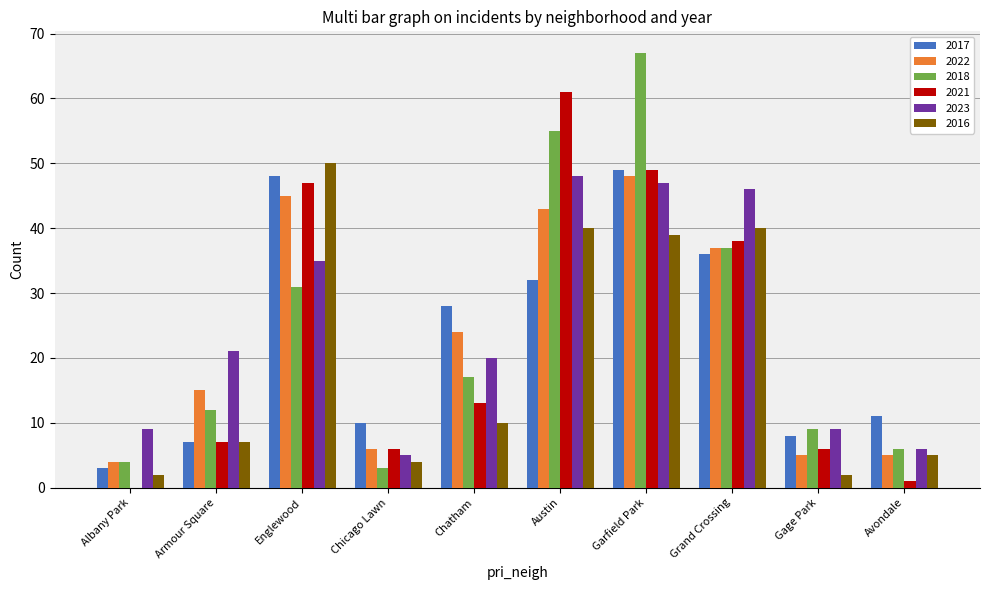

Reading right to left, what are all the values shown in this chart?

2017: Avondale=11	Gage Park=8	Grand Crossing=36	Garfield Park=49	Austin=32	Chatham=28	Chicago Lawn=10	Englewood=48	Armour Square=7	Albany Park=3
2022: Avondale=5	Gage Park=5	Grand Crossing=37	Garfield Park=48	Austin=43	Chatham=24	Chicago Lawn=6	Englewood=45	Armour Square=15	Albany Park=4
2018: Avondale=6	Gage Park=9	Grand Crossing=37	Garfield Park=67	Austin=55	Chatham=17	Chicago Lawn=3	Englewood=31	Armour Square=12	Albany Park=4
2021: Avondale=1	Gage Park=6	Grand Crossing=38	Garfield Park=49	Austin=61	Chatham=13	Chicago Lawn=6	Englewood=47	Armour Square=7	Albany Park=0
2023: Avondale=6	Gage Park=9	Grand Crossing=46	Garfield Park=47	Austin=48	Chatham=20	Chicago Lawn=5	Englewood=35	Armour Square=21	Albany Park=9
2016: Avondale=5	Gage Park=2	Grand Crossing=40	Garfield Park=39	Austin=40	Chatham=10	Chicago Lawn=4	Englewood=50	Armour Square=7	Albany Park=2